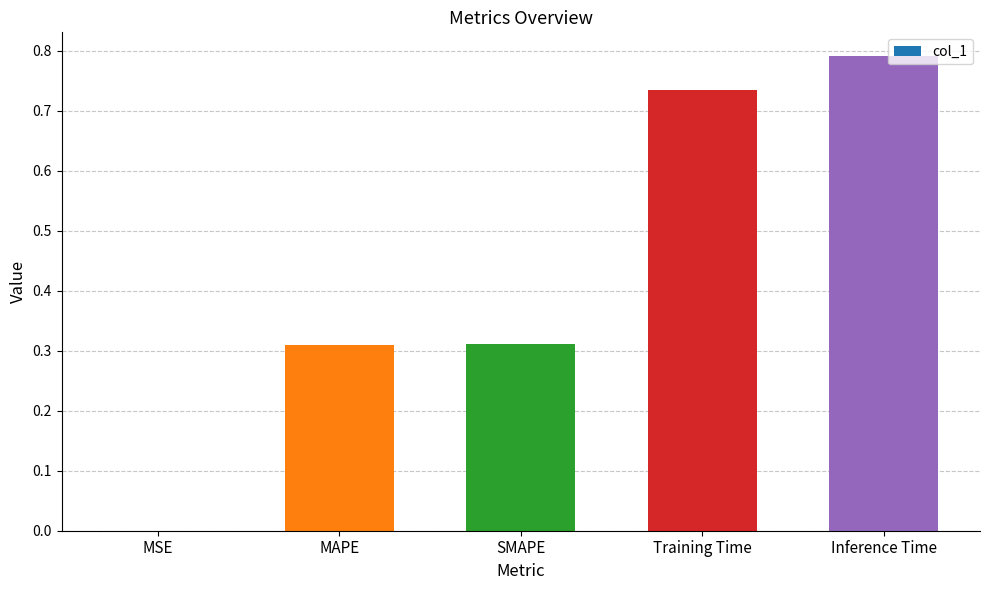

Is it true that the value at Training Time is 1.1?

False